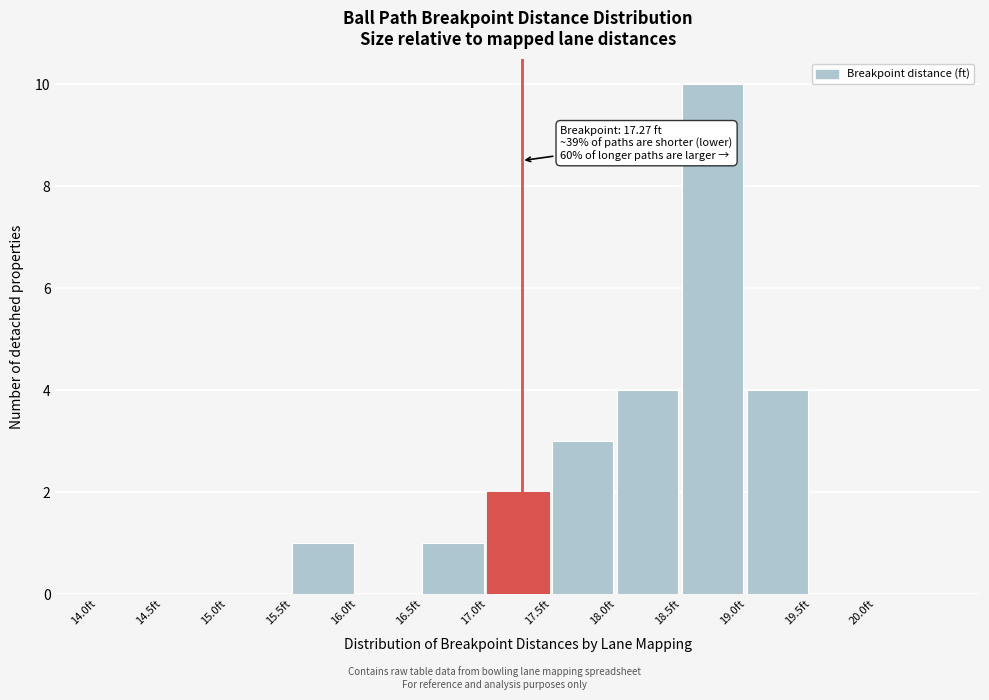

Which range on the x-axis has the tallest bar?

18.5 to 19.0